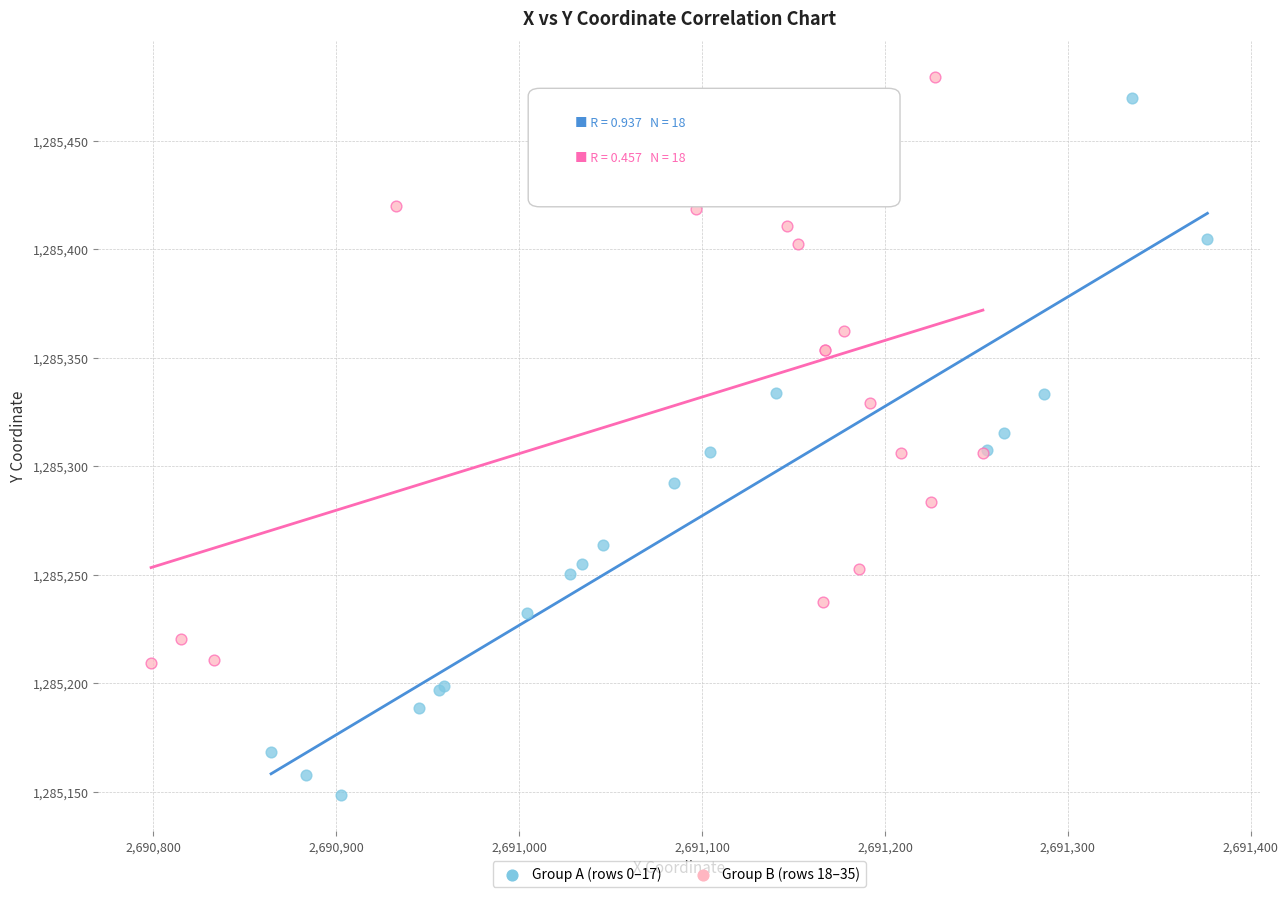

What are all the series names shown in the legend?

Group A (rows 0–17), Group B (rows 18–35)